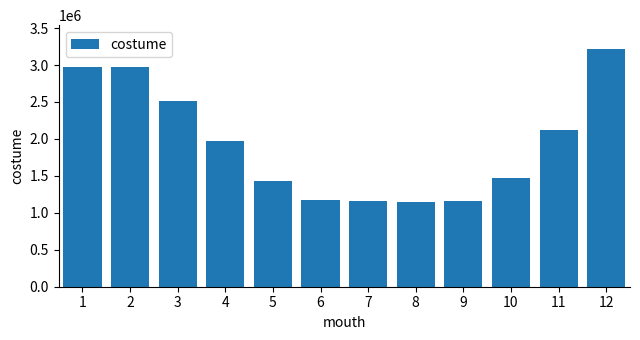

Approximately how many times larger is the value at 7 compared to 10?

0.8